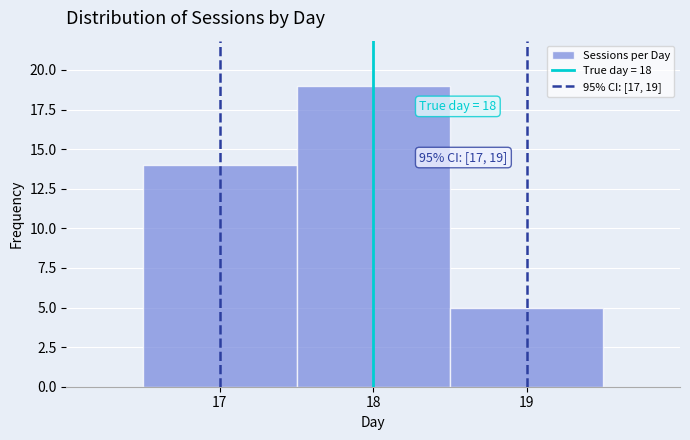

Over which range of the x-axis is the bar tallest?

17.5 to 18.5